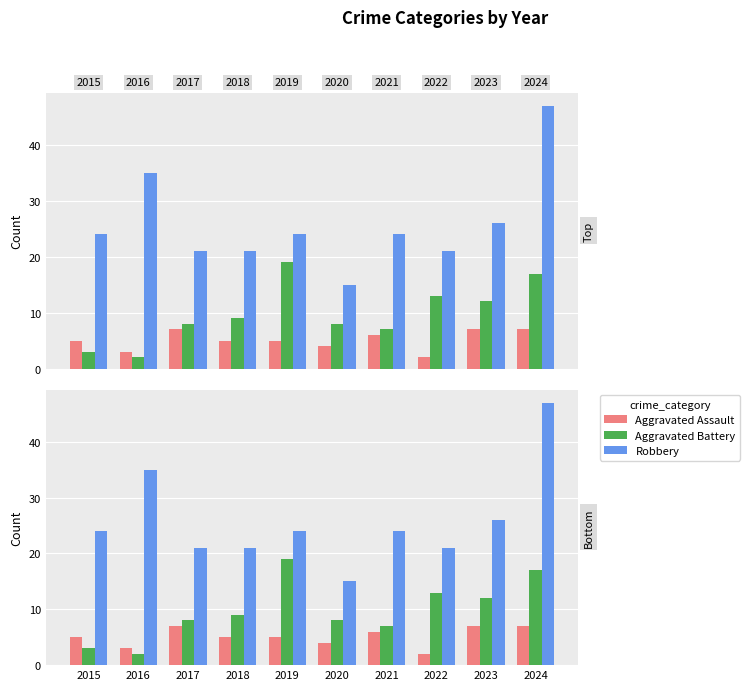

What are all the series names shown in the legend?

Aggravated Assault, Aggravated Battery, Robbery